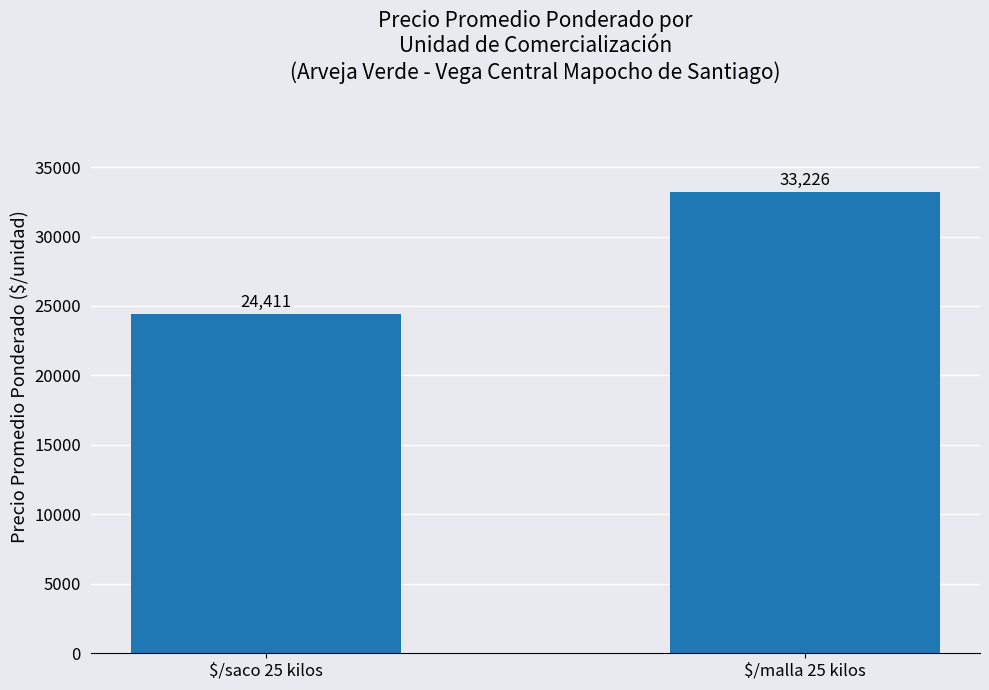

Are the bars horizontal?

No